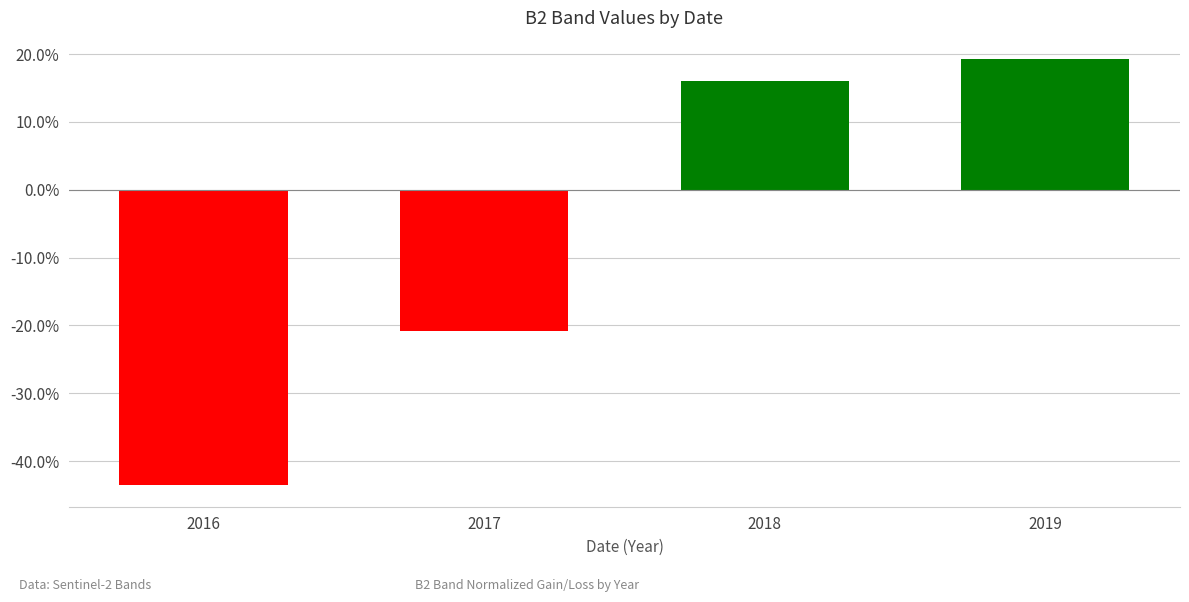

The value at 2017 is -20.8. True or false?

True